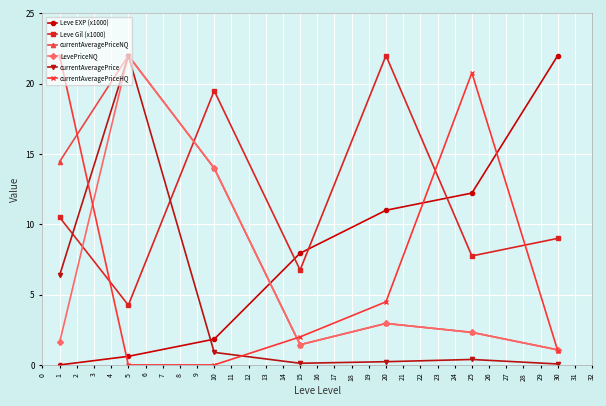

What is the sum of all Leve Gil (x1000) values?

79.8